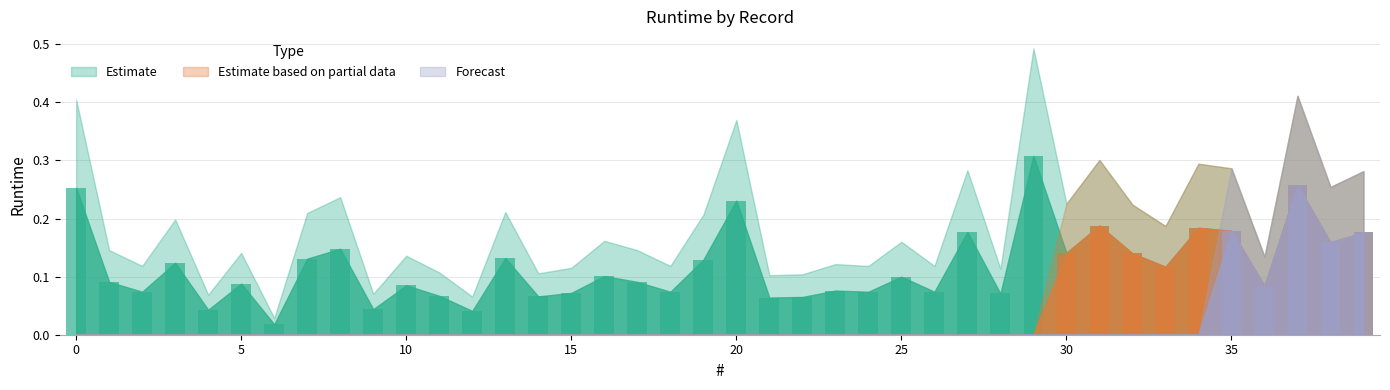

How many bars are there in total?

120